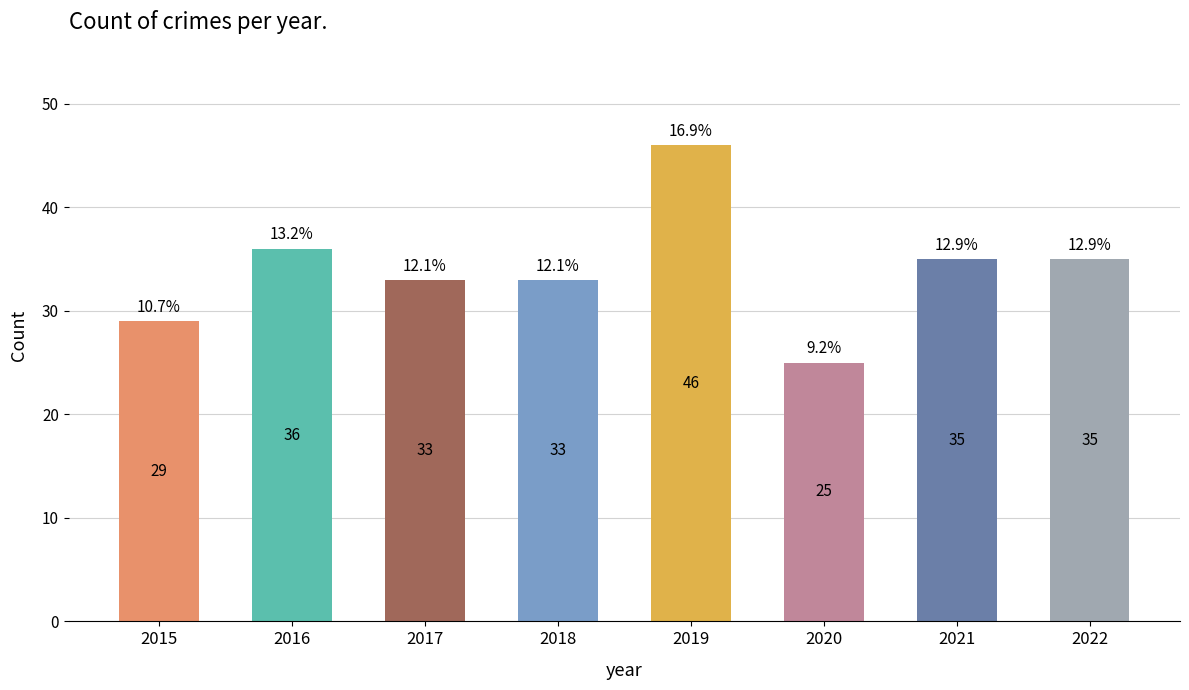

Which category has the lowest value across all series?

2020